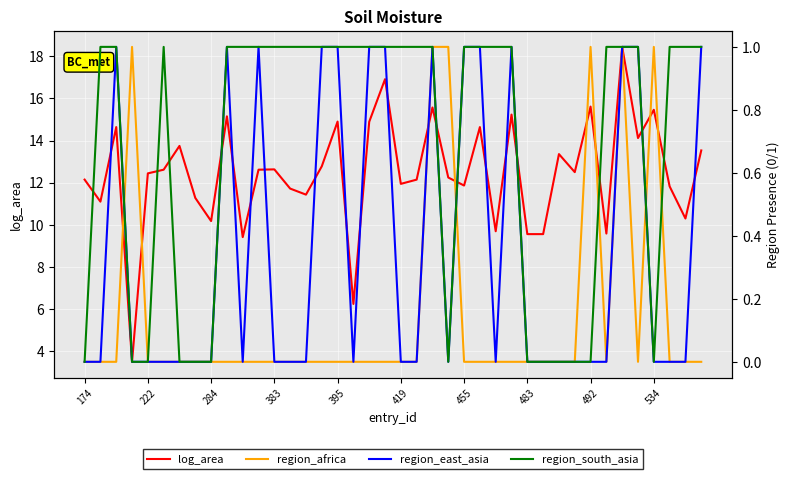

The log_area series shows 4.9 at 284. True or false?

False